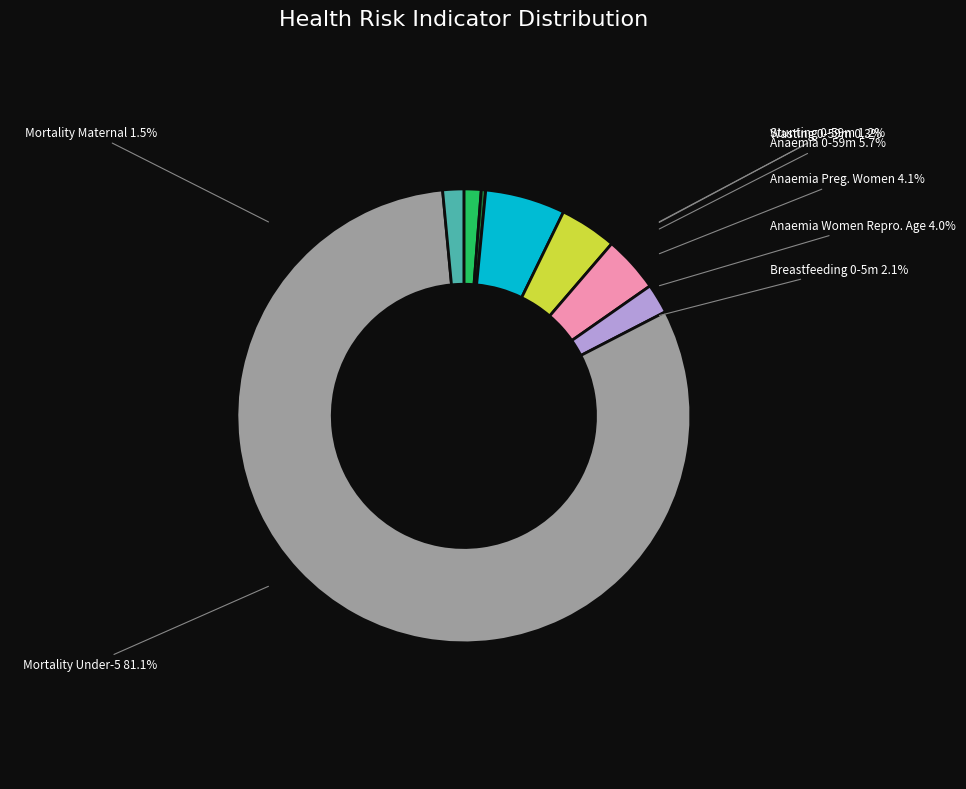

Does Mortality Under five represent more than half of the total?

Yes